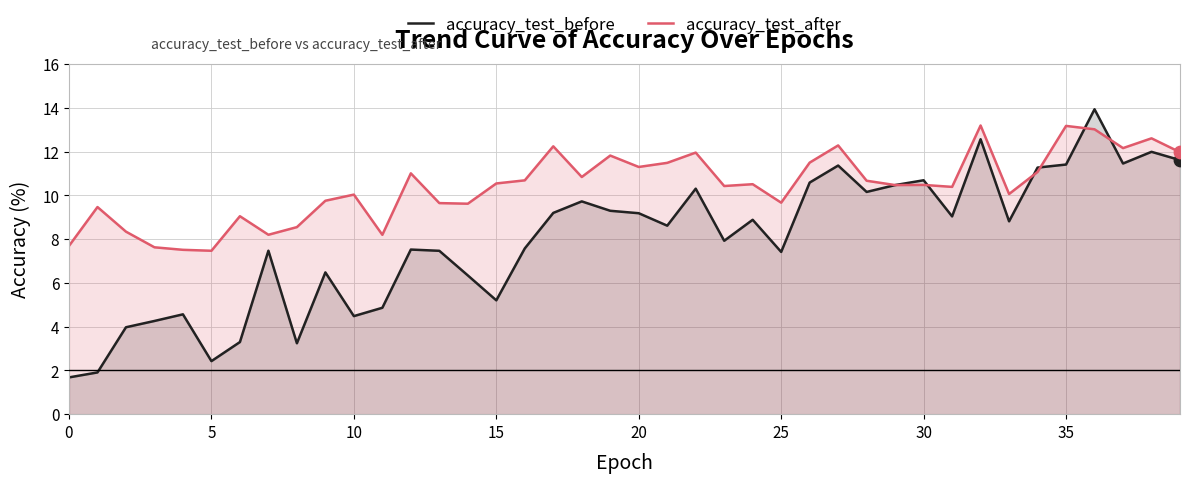

Is the value of accuracy_test_before at 17 greater than the value of accuracy_test_after at 25?

Yes